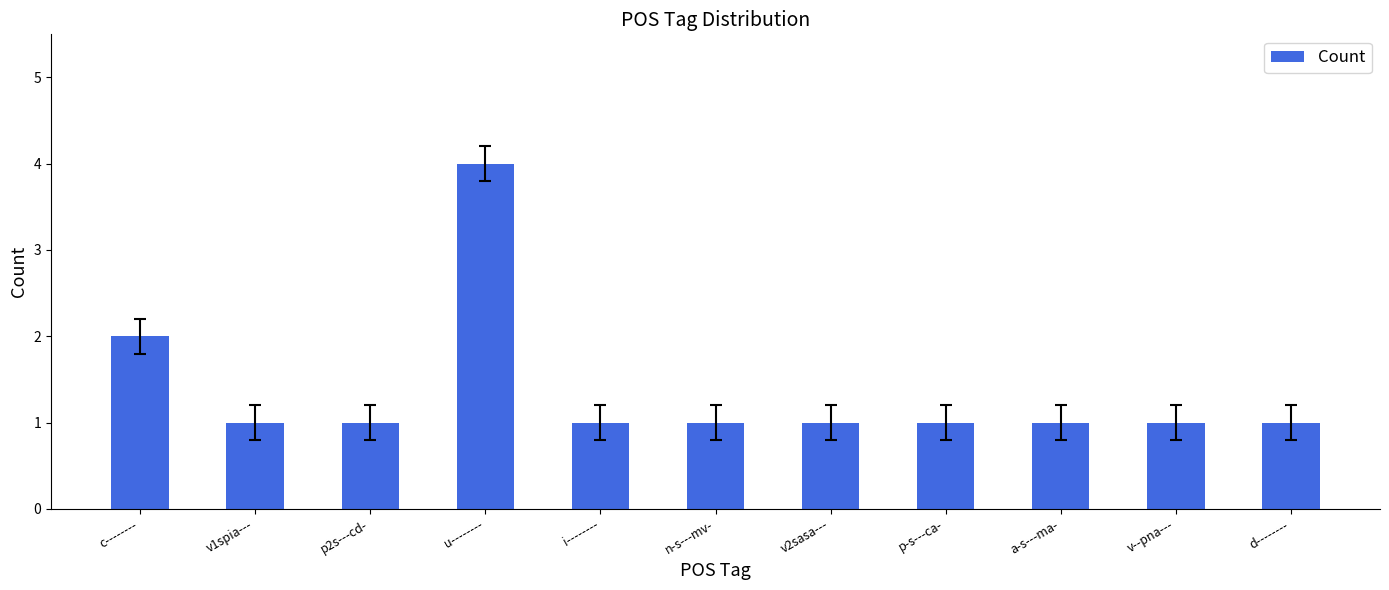

At which label is the value closest to 2?

c--------